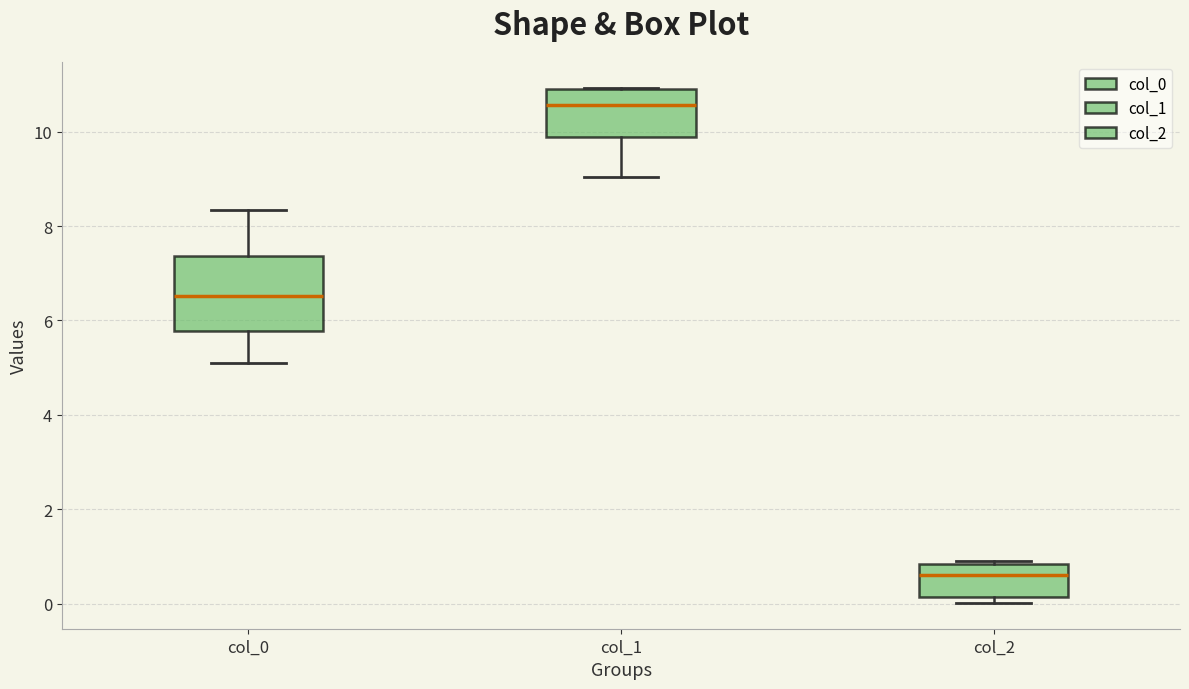

Where does the median line of the box for col_0 sit on the y-axis? The values are not printed on the chart, so give them approximately, as read against the axis.

6.6